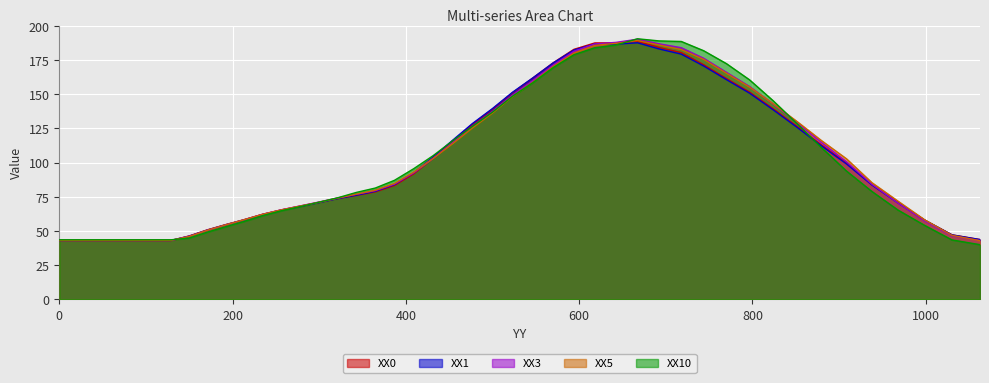

Rank the series at 171.0296 from lowest to highest value.

XX10, XX5, XX3, XX1, XX0